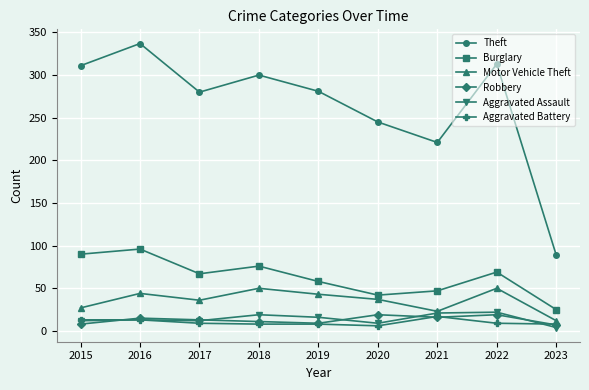

Which series changed the most between 2019 and 2021?

Theft